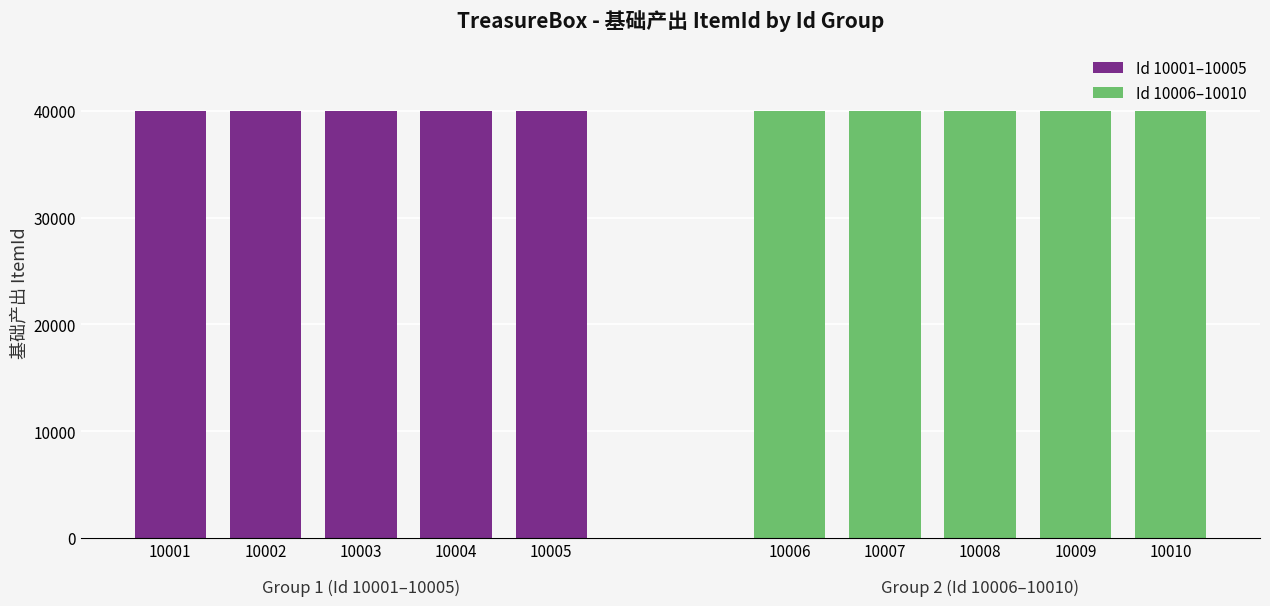

What is the value of the Id 10001–10005 bar at the 4th from the left?

40004